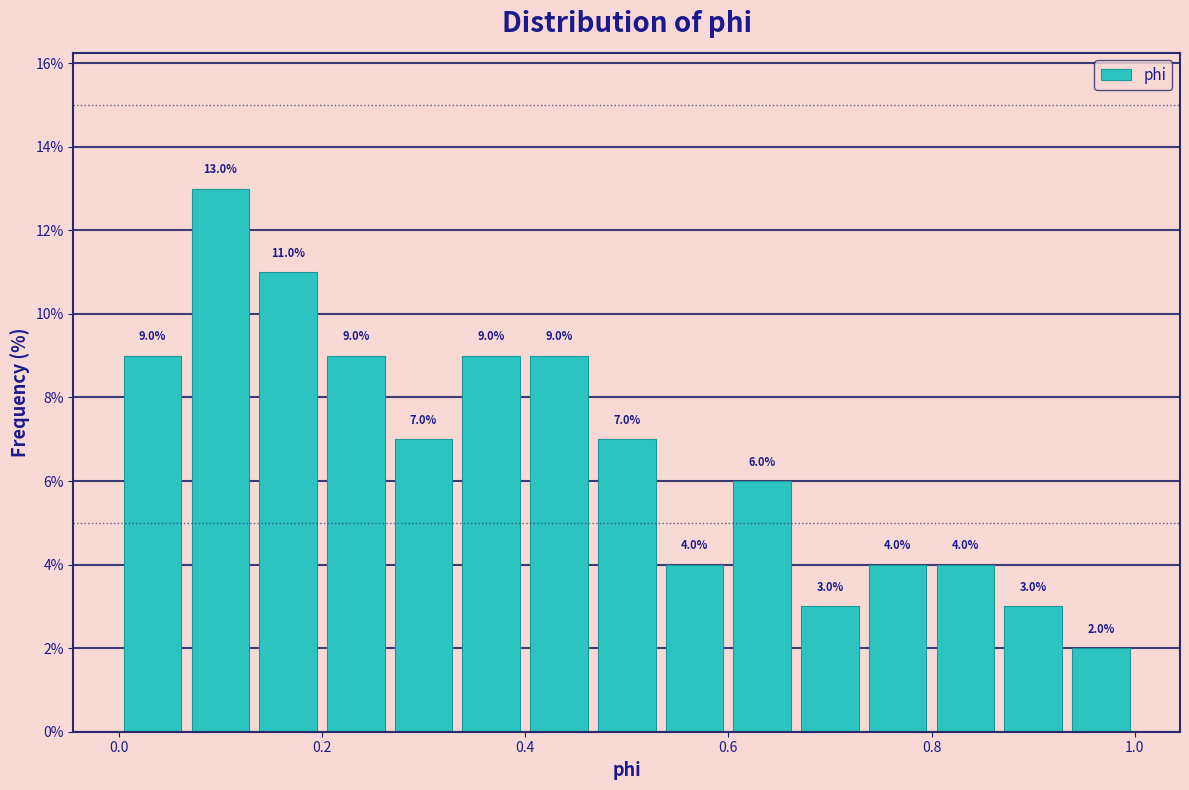

Read against the x-axis, roughly where is the centre of the tallest bar?

0.10